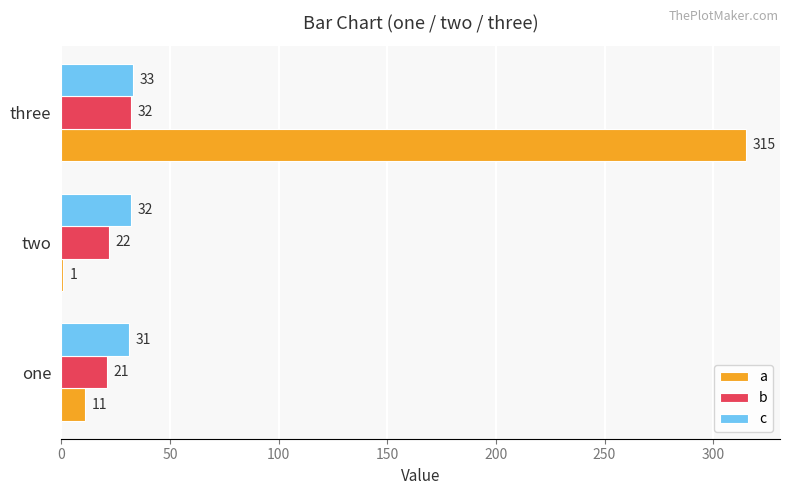

At which label is c closest to 32?

two